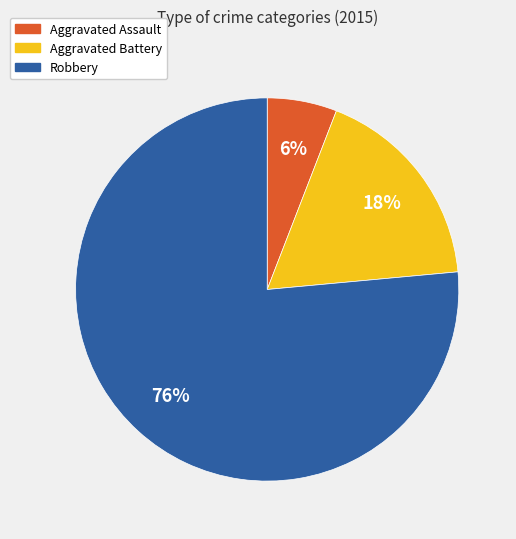

How many slices are in this pie chart?

3